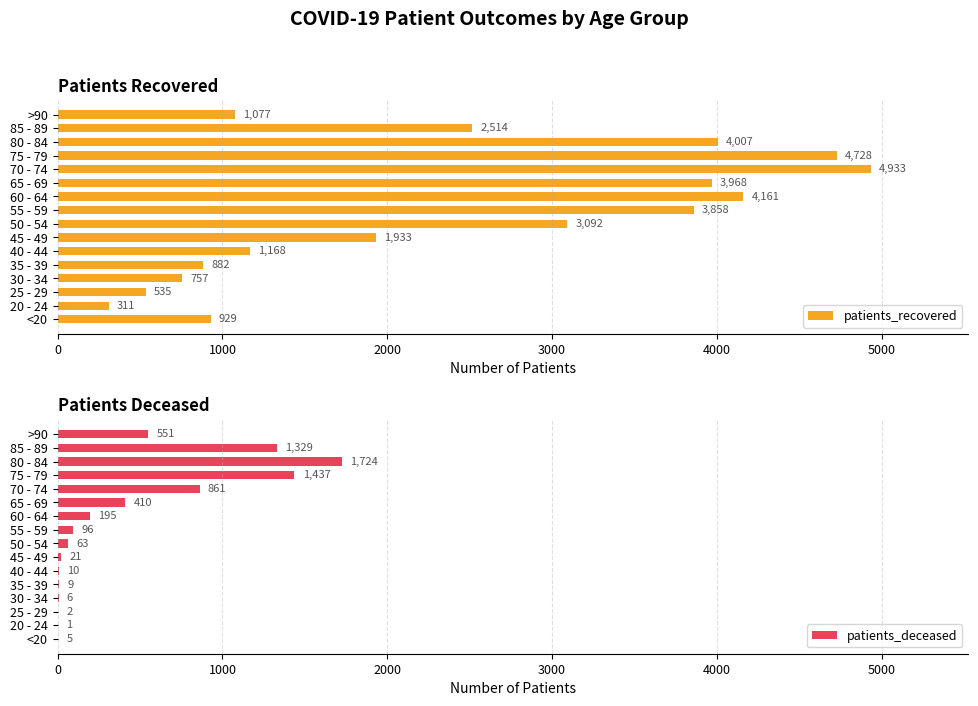

Reading left to right, what are all the values shown in this chart?

patients_recovered: 929	311	535	757	882	1168	1933	3092	3858	4161	3968	4933	4728	4007	2514	1077
patients_deceased: 5	1	2	6	9	10	21	63	96	195	410	861	1437	1724	1329	551